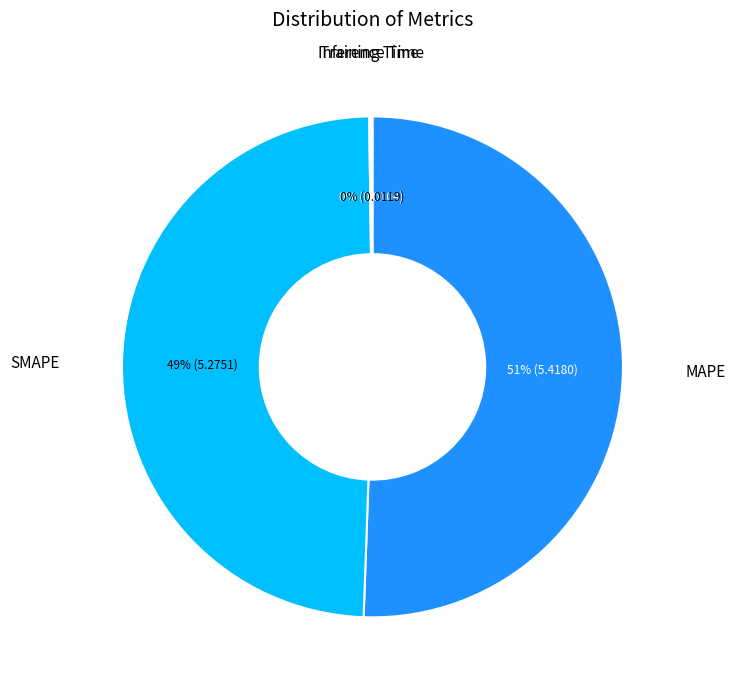

Is the sum of MAPE and SMAPE greater than half?

Yes